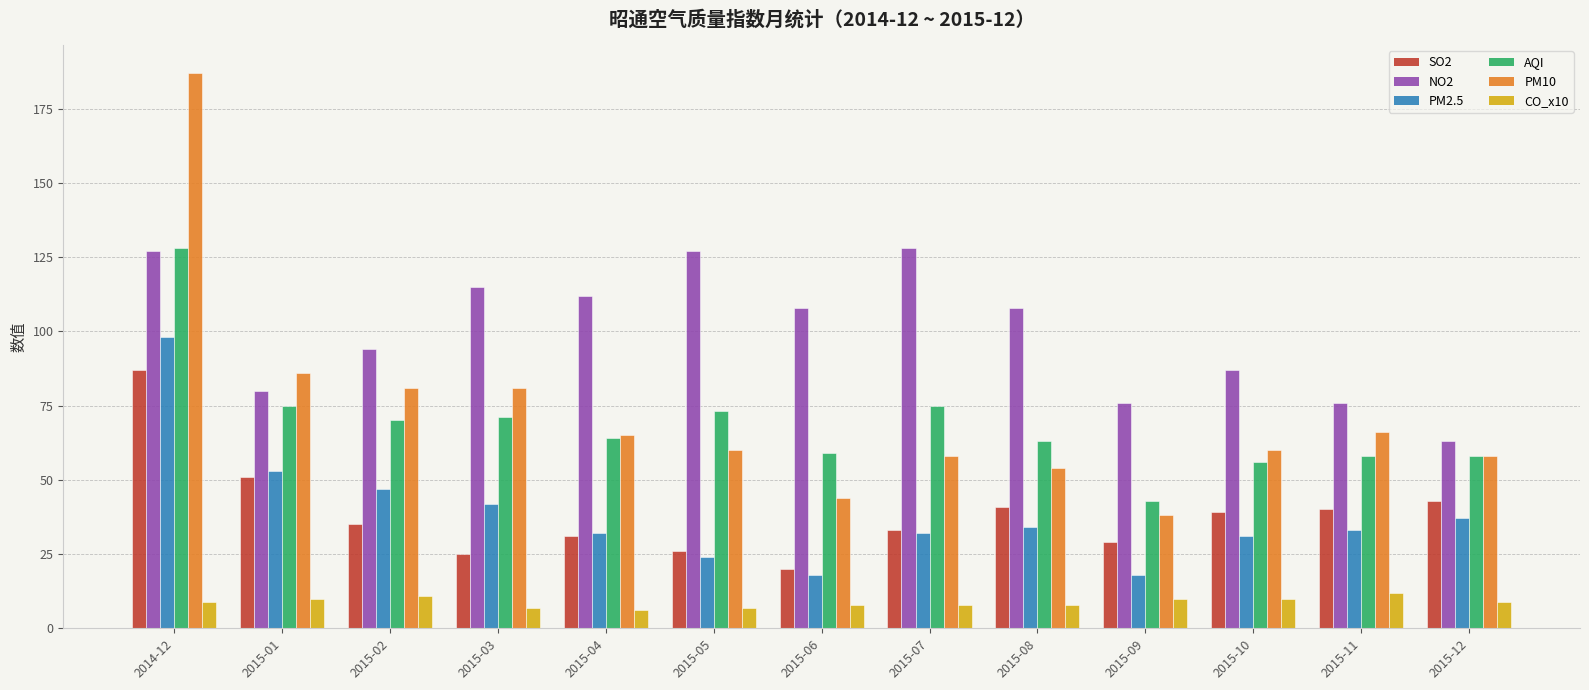

What is the difference between the PM2.5 values at 2015-12 and 2014-12?

61